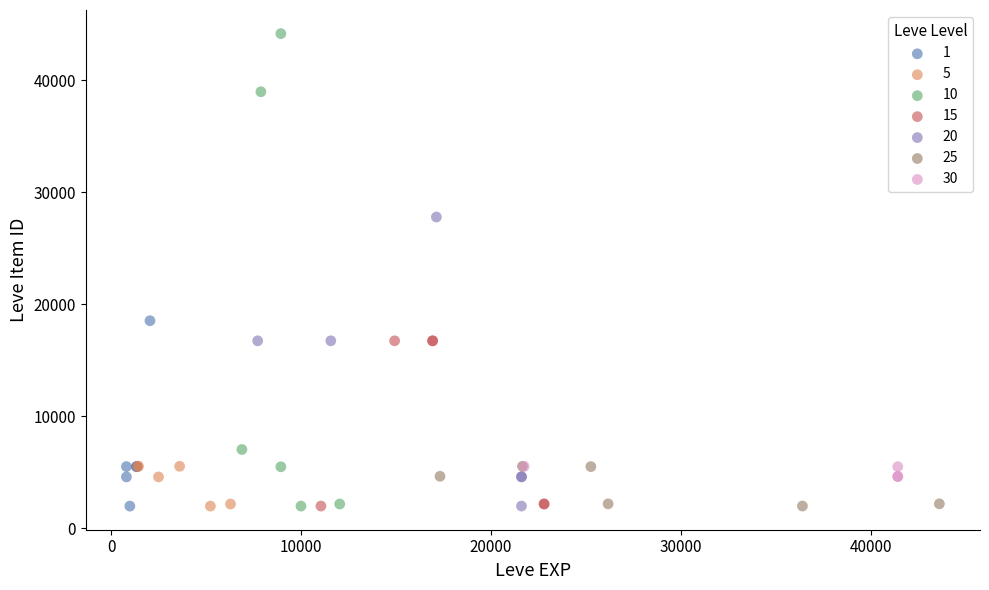

Which series has the widest spread of Y values?

10